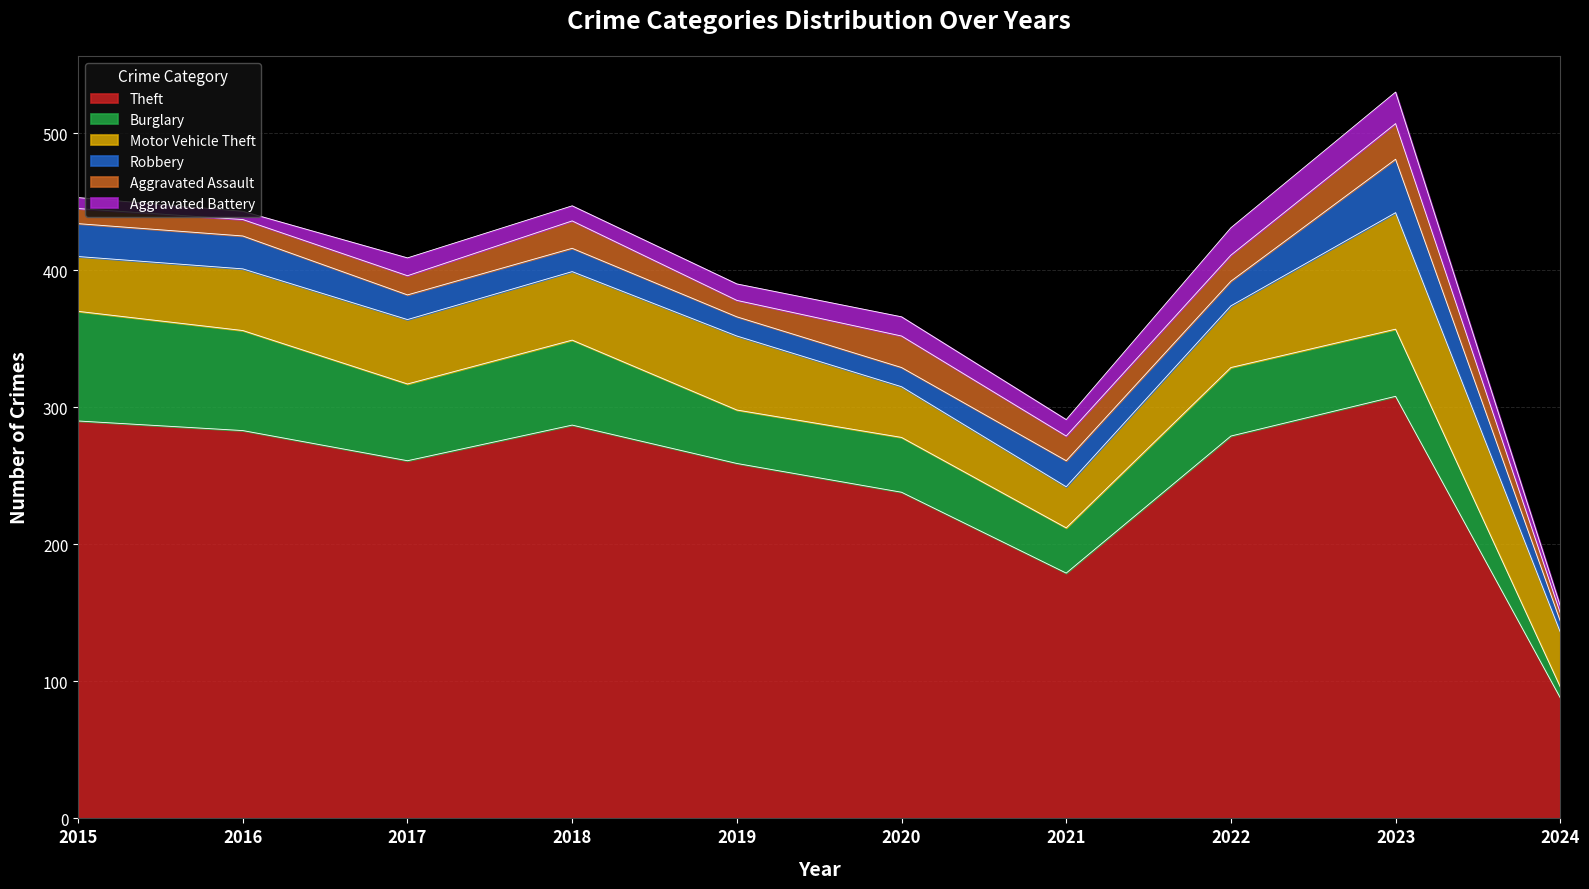

What is the minimum value for Robbery?

8